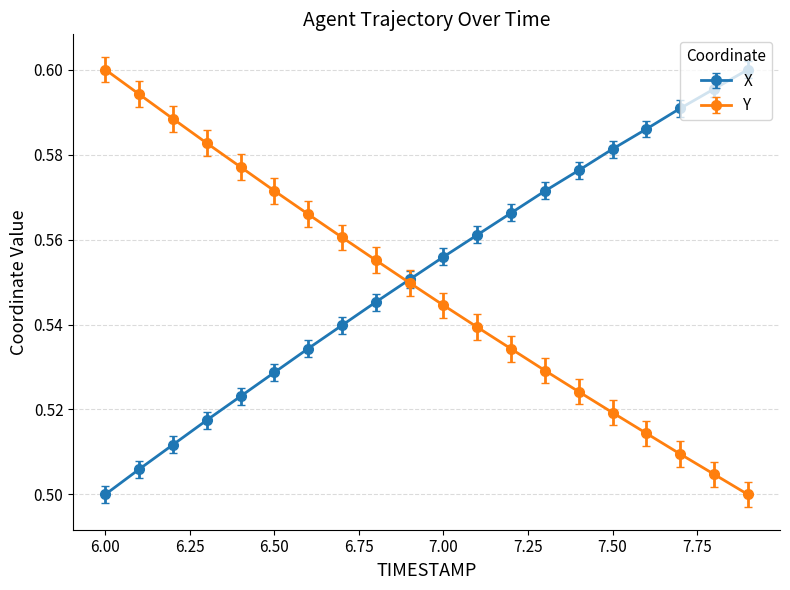

True or false: X has more than 2 points higher than both neighbors.

False